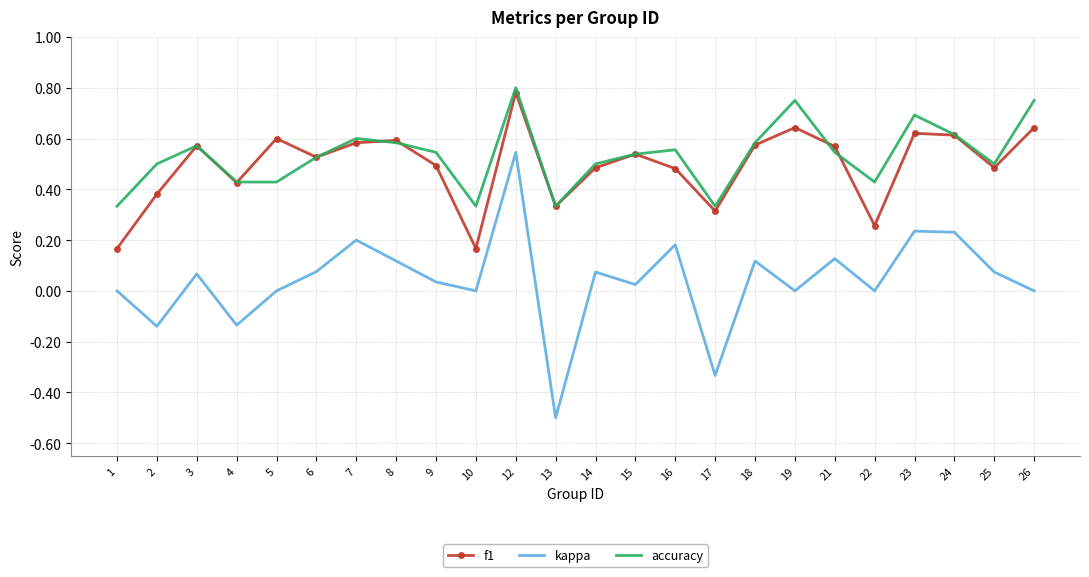

What is the sum of the accuracy values at 4 and 5?

0.9